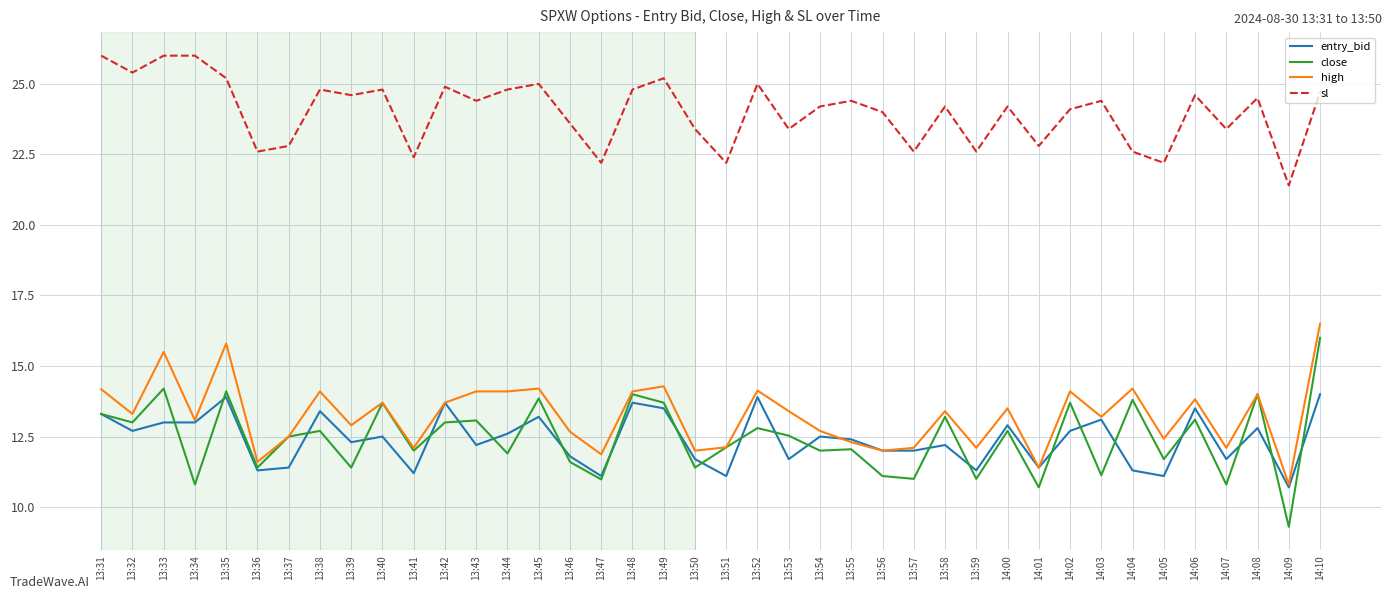

List the series in order of their peak value, lowest first.

entry_bid, close, high, sl